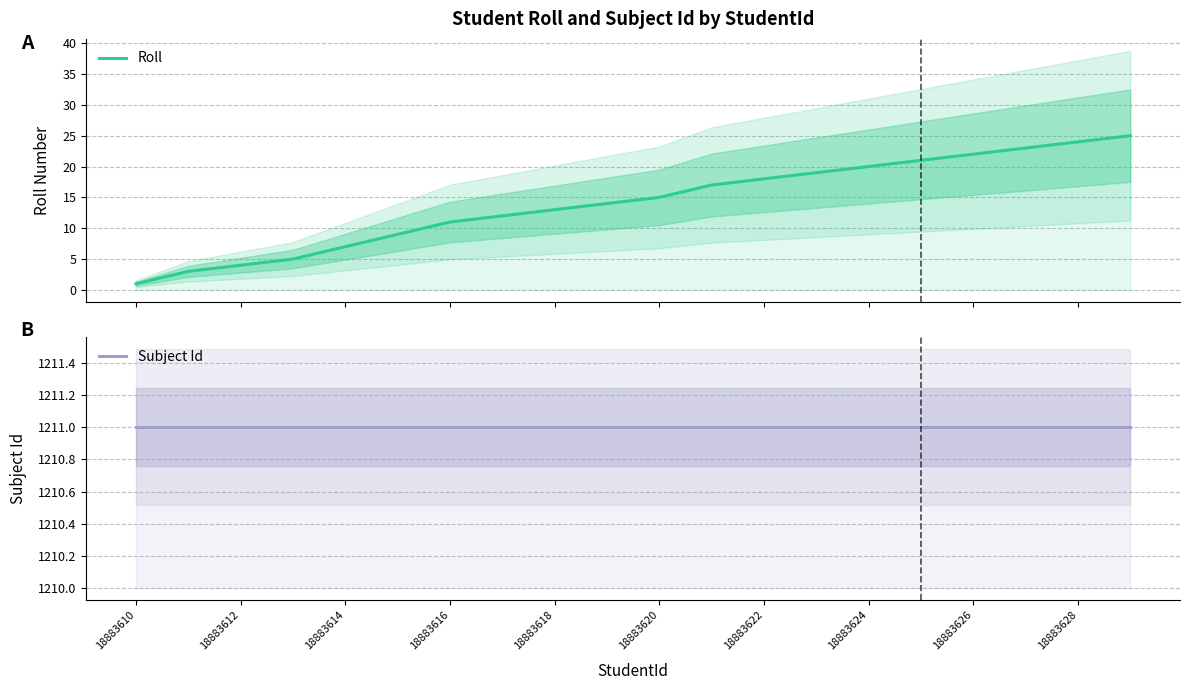

True or false: Roll and Subject Id cross at least once.

False